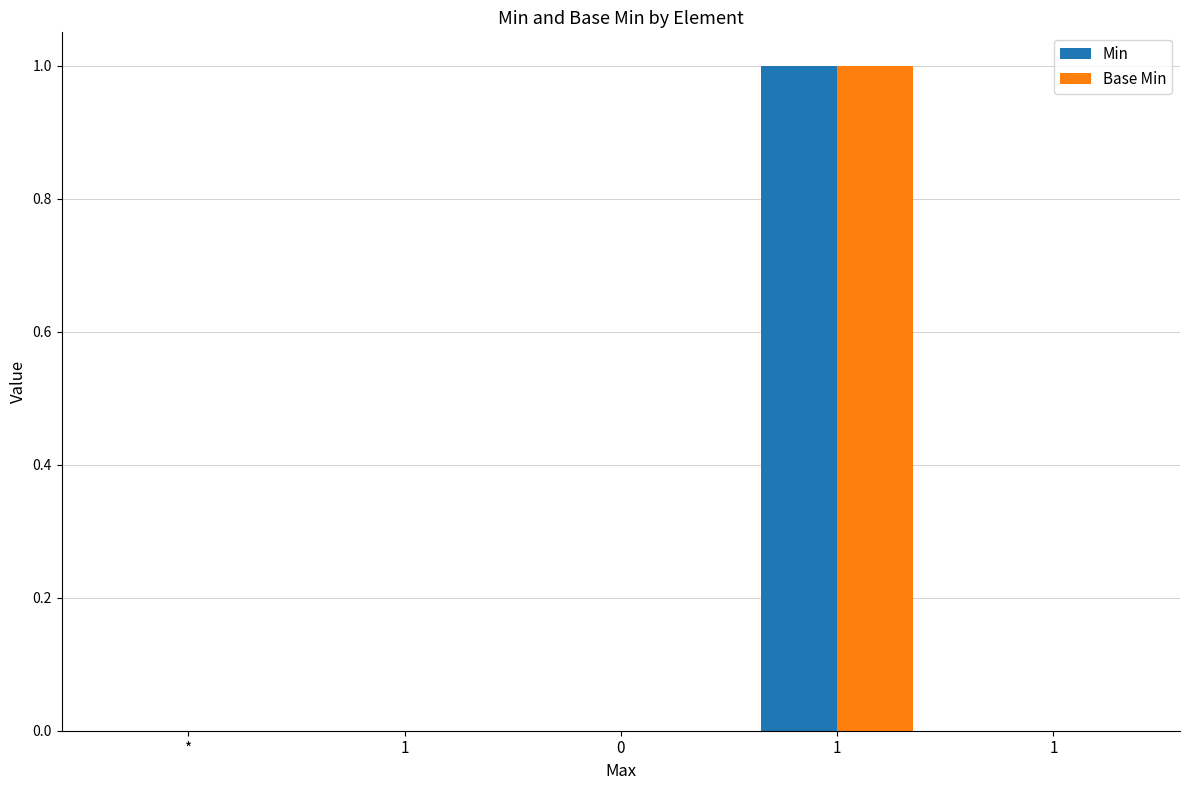

What are all the series names shown in the legend?

Min, Base Min